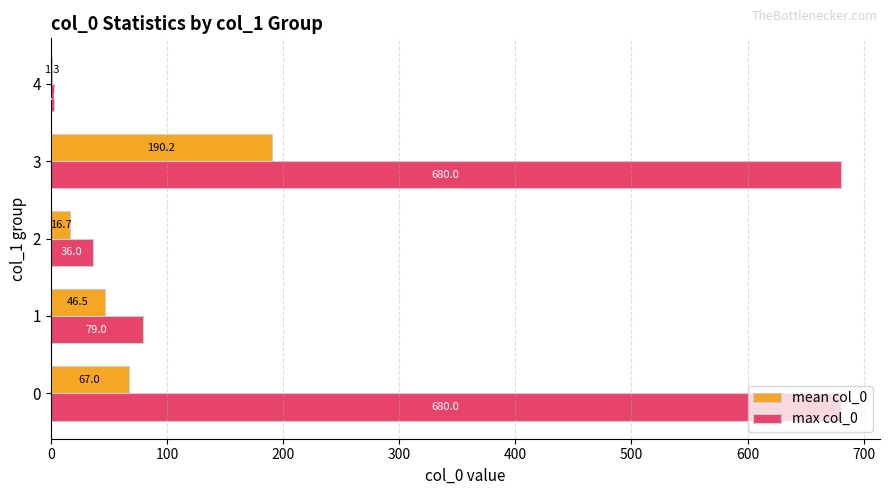

What is the maximum value for max col_0?

680.0